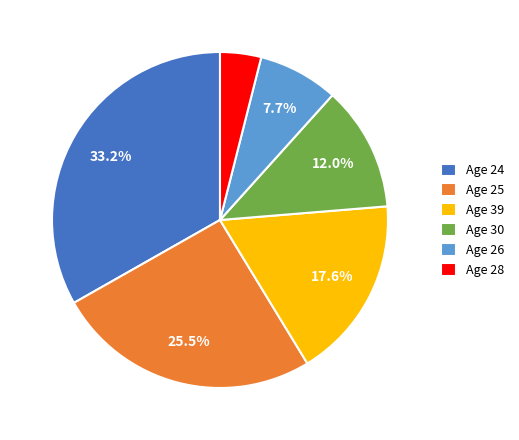

What is the smallest slice in the pie chart?

Age 28